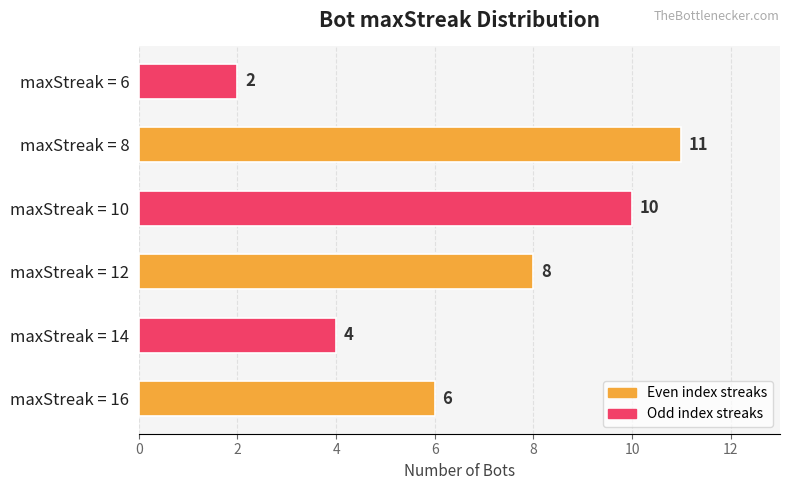

What is the maximum value shown in the chart?

11